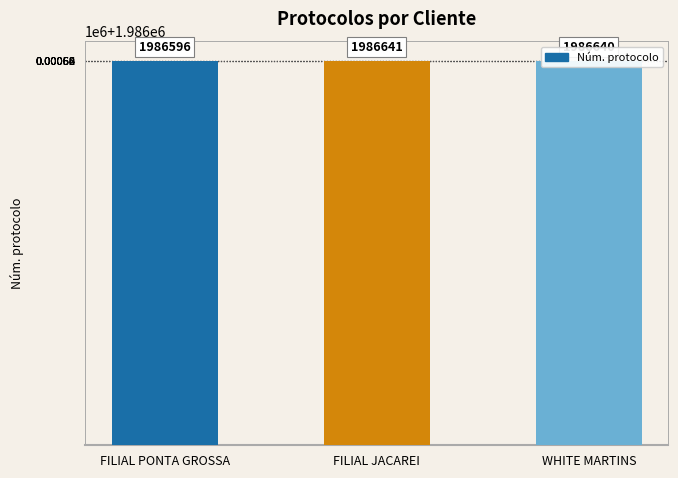

Does the chart contain any negative values?

No